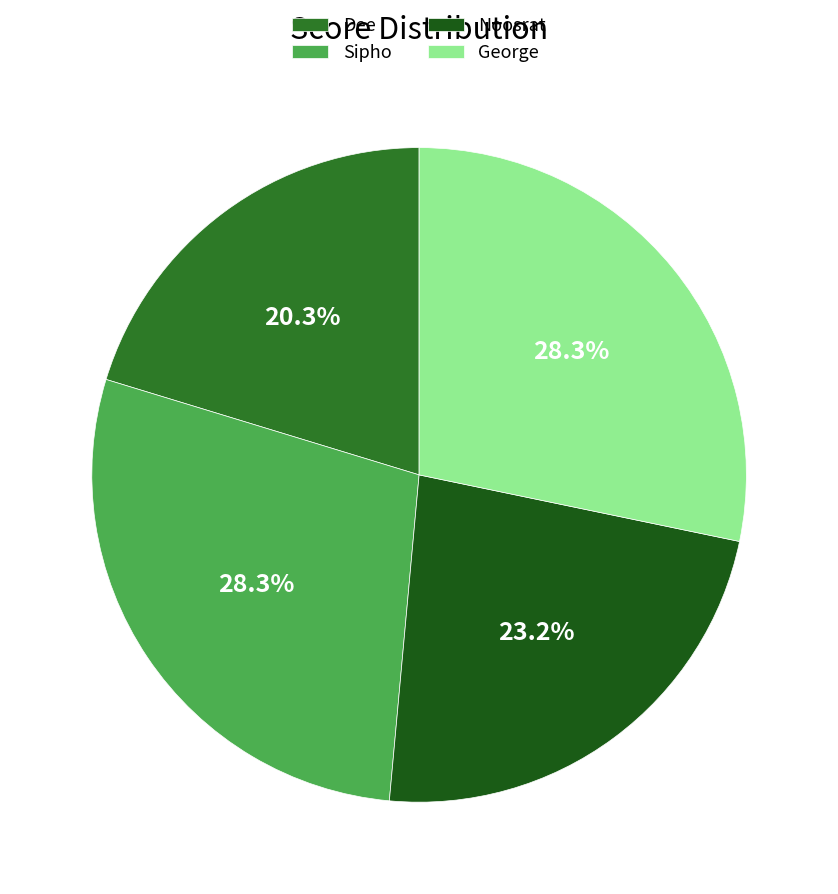

To the nearest percent, what is the combined percentage of Sipho and Dee?

49%